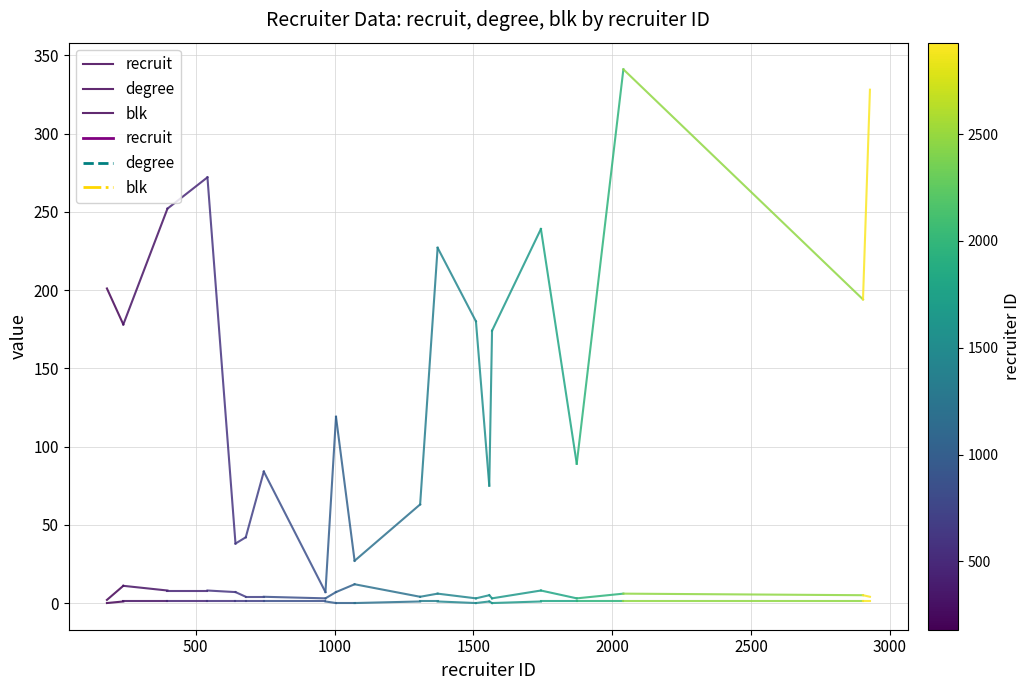

Which series has the largest total across all categories?

recruit